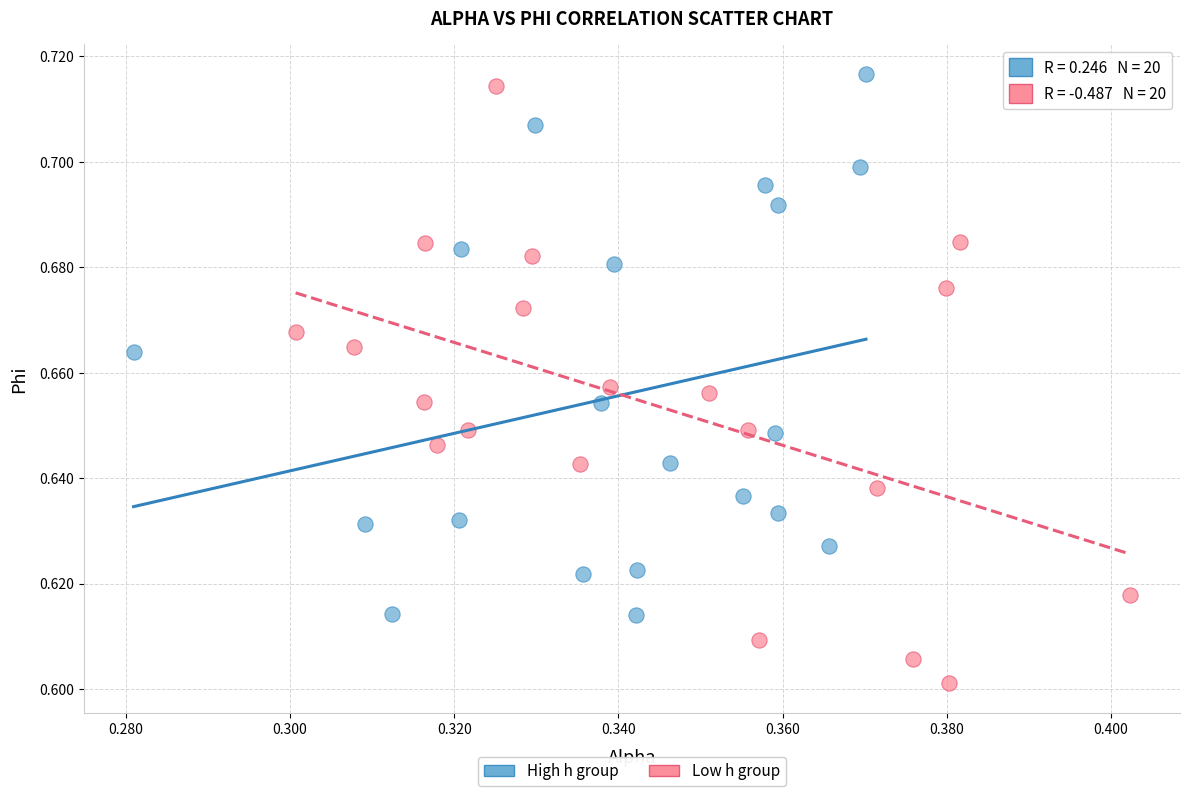

Which series reaches the minimum Y coordinate?

Low h group